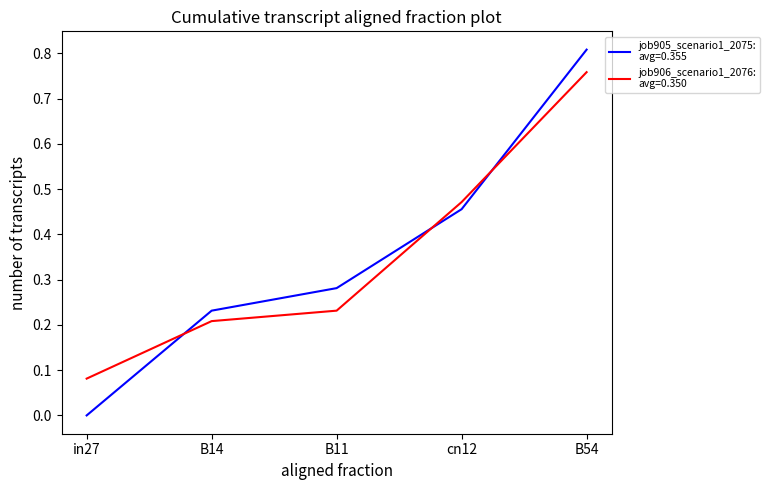

What is the total value across all series at B14?

0.4